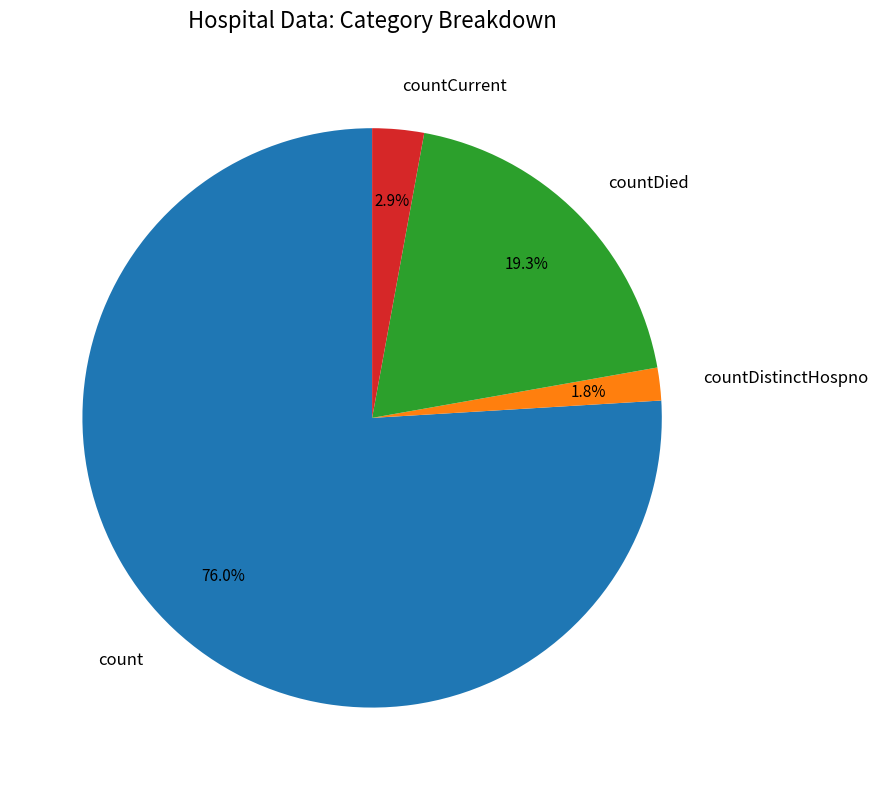

Which has a higher value, countCurrent or countDied?

countDied